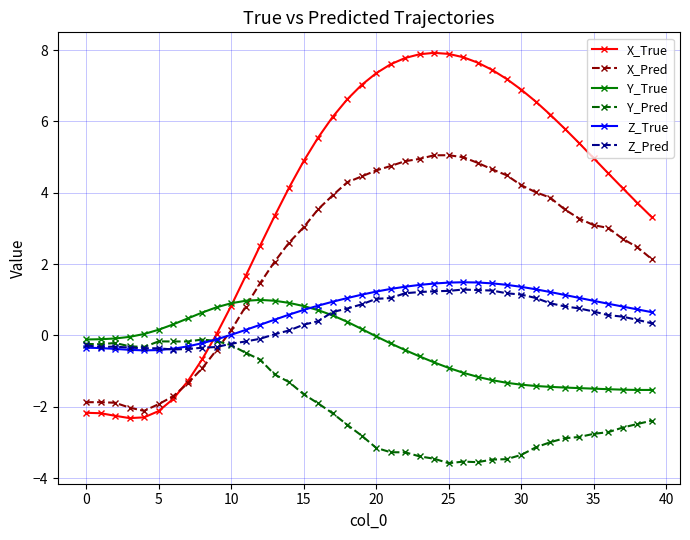

Does the chart have visible grid lines?

Yes